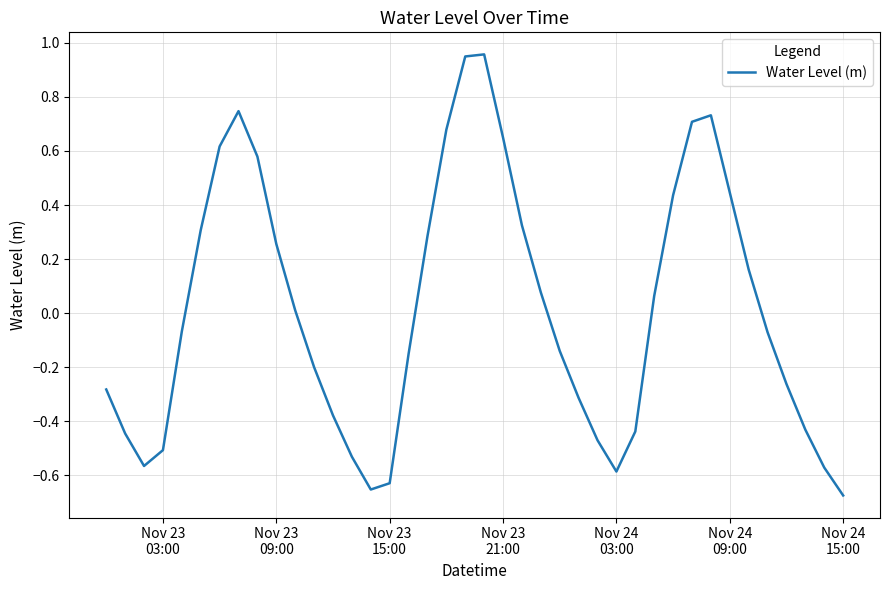

Which label corresponds to the smallest value in the chart?

Nov 24
15:00